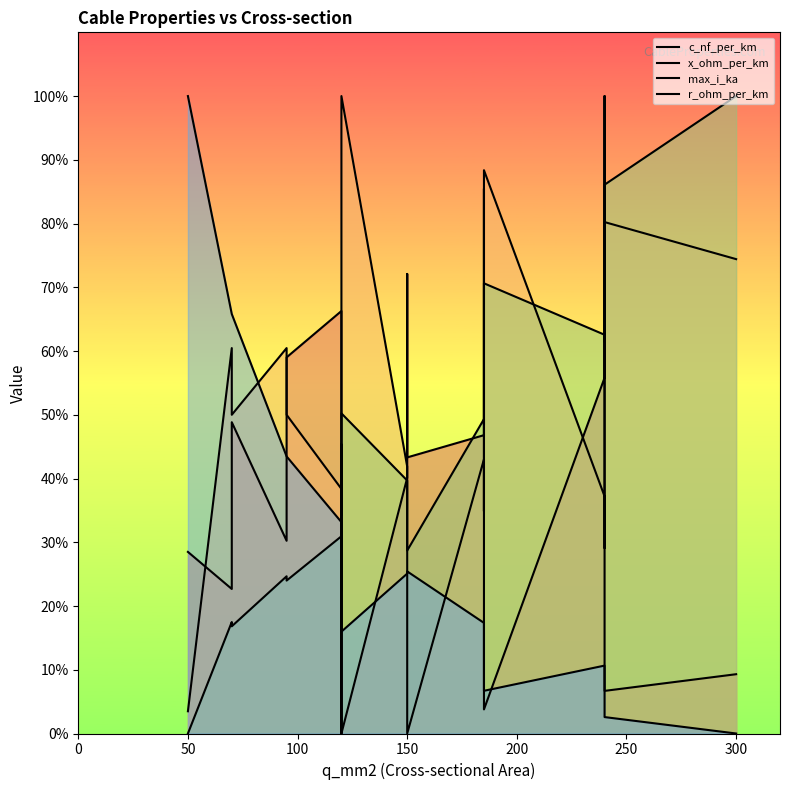

Reading left to right, what are all the values shown in this chart?

c_nf_per_km: 0.3	0.2	0.5	0.3	0.6	0.7	0.3	0.4	0.0	0.4	0.7	0.4	0.5	0.9	0.0	0.6	1.0	0.1	0.1
x_ohm_per_km: 0.0	0.6	0.5	0.6	0.5	0.4	0.5	0.0	1.0	0.4	0.3	0.0	0.4	0.3	0.9	0.4	0.3	0.8	0.7
max_i_ka: 0.0	0.2	0.2	0.2	0.2	0.3	0.3	0.2	0.5	0.4	0.4	0.3	0.5	0.5	0.7	0.6	0.6	0.9	1.0
r_ohm_per_km: 1.0	0.7	0.7	0.4	0.4	0.3	0.3	0.3	0.2	0.3	0.3	0.3	0.2	0.2	0.1	0.1	0.1	0.0	0.0